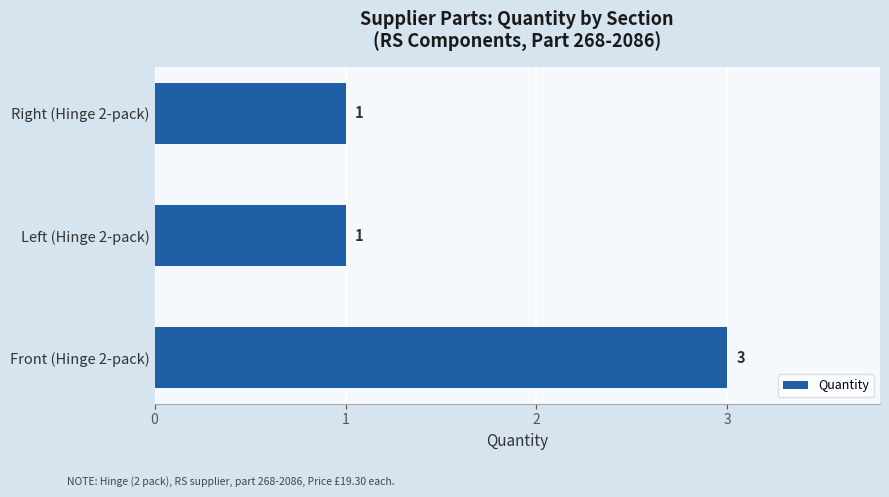

What is the difference between the maximum and minimum values?

2